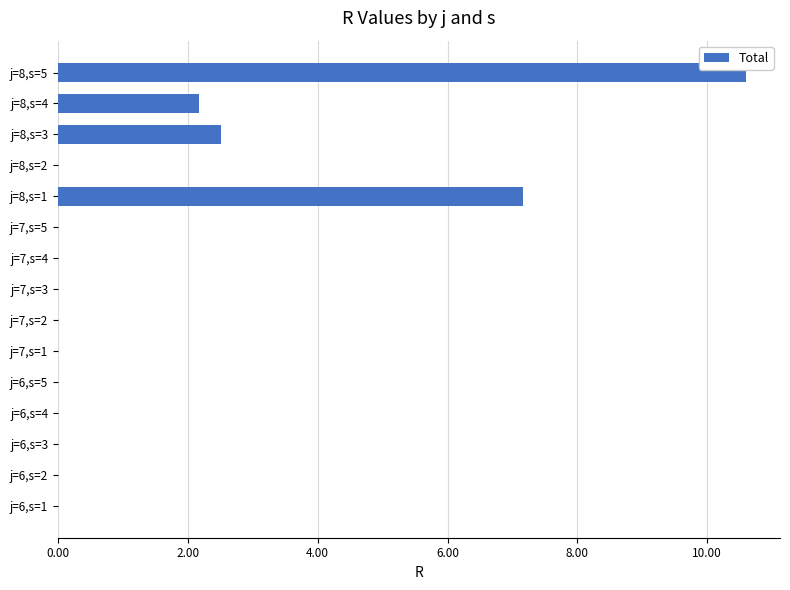

Which has a higher value, j=8,s=4 or j=6,s=5?

j=8,s=4